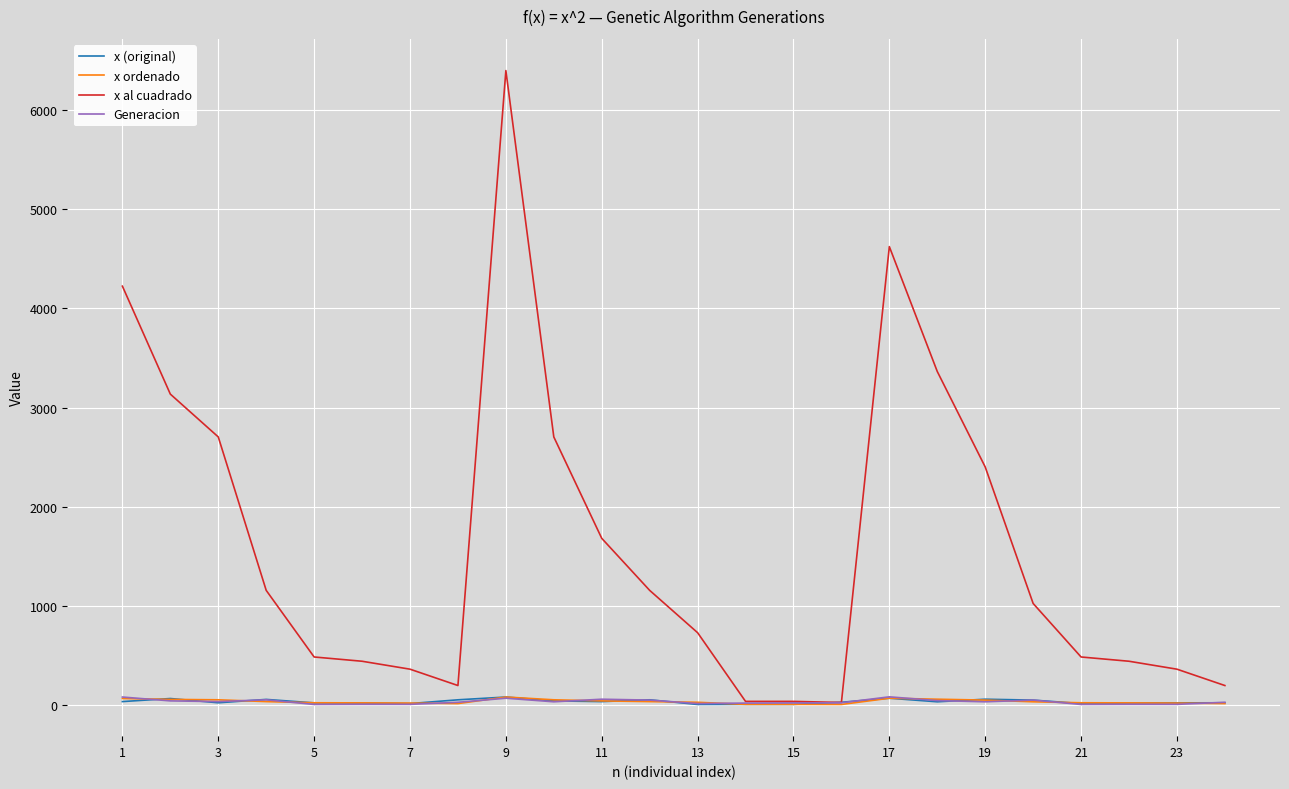

What is the highest value of the x al cuadrado series?

6400